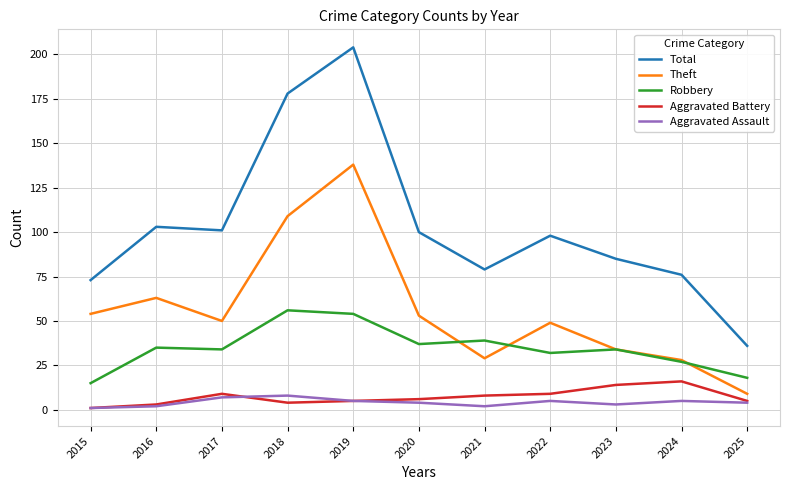

The value of Theft at 2016 is 108. True or false?

False